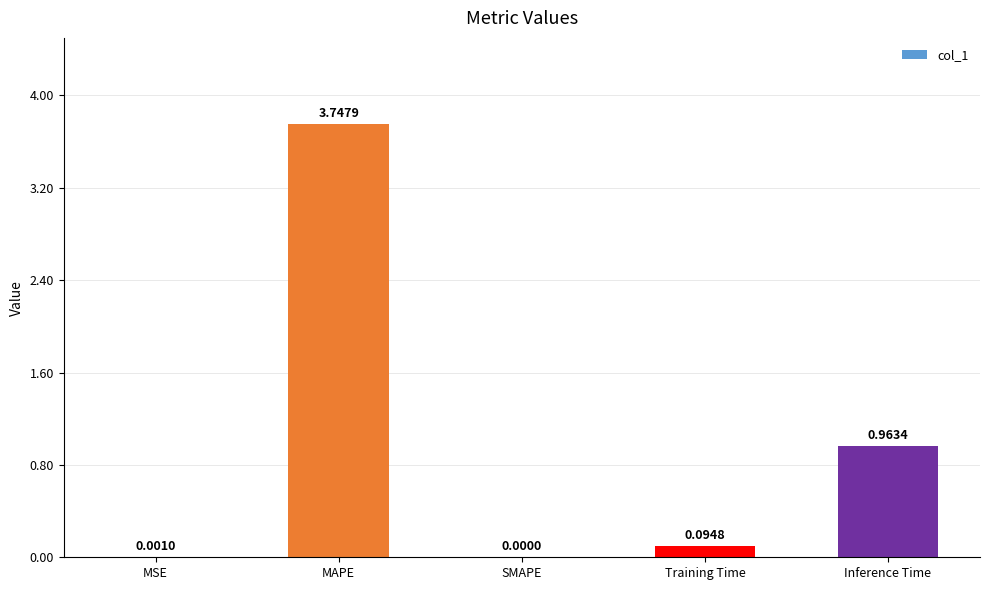

What is the change in value from SMAPE to Inference Time?

+1.0